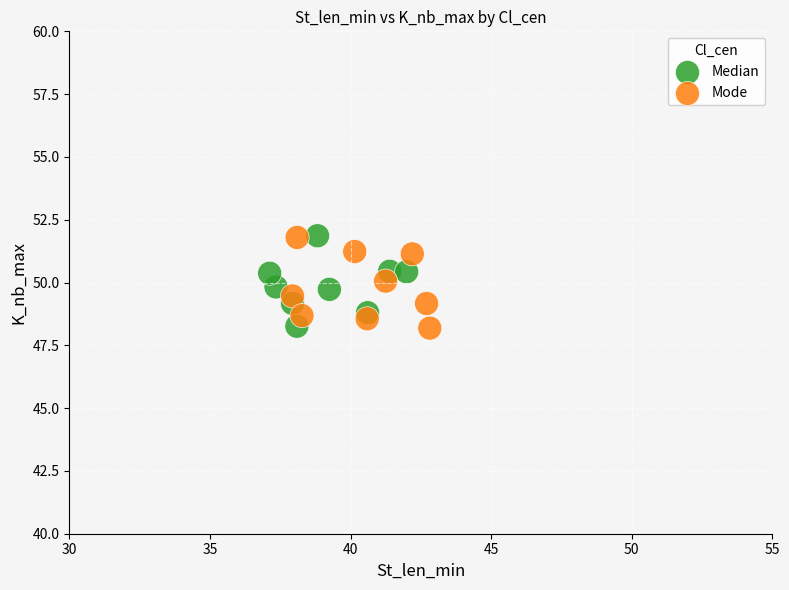

What are all the series names shown in the legend?

Median, Mode